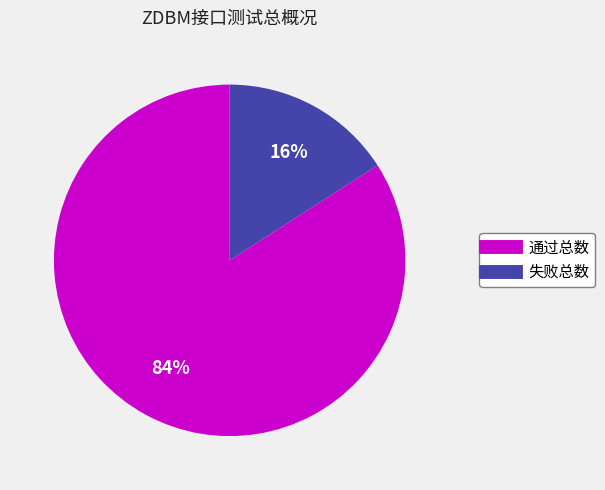

What is the majority slice?

通过总数